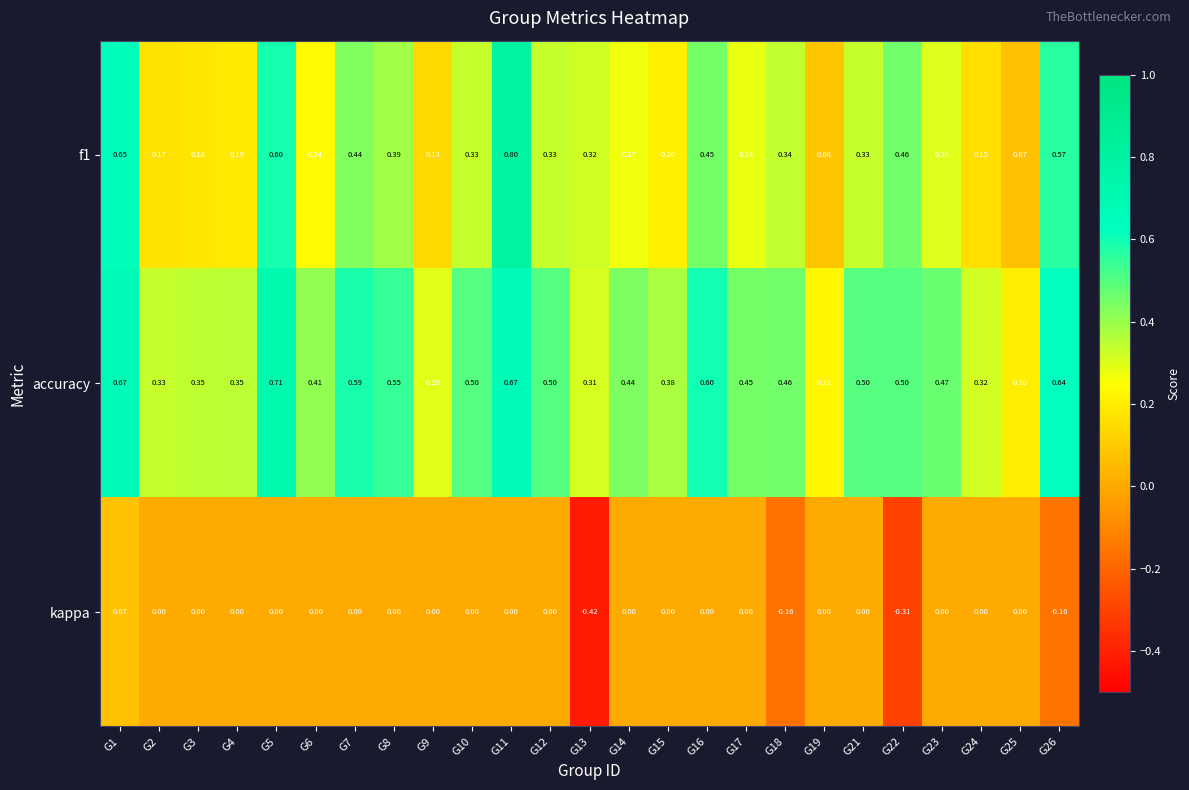

Which series has the largest total across all categories?

accuracy